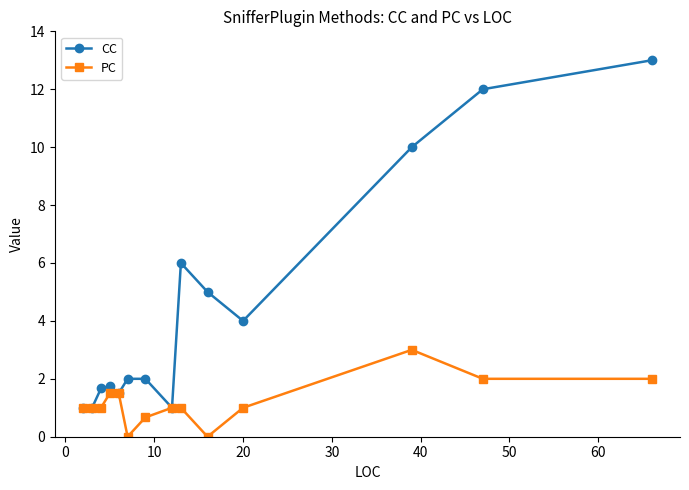

List the series in order of their peak value, lowest first.

PC, CC